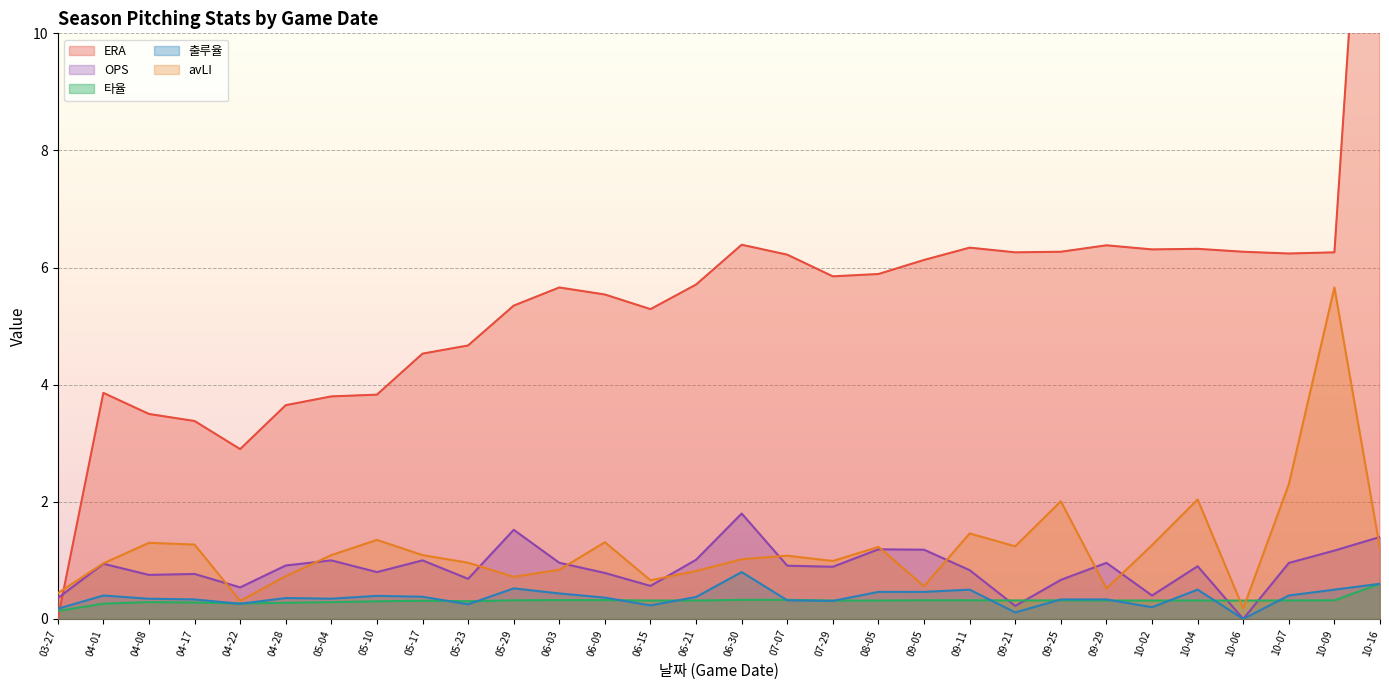

What is the highest value of the OPS series?

1.8